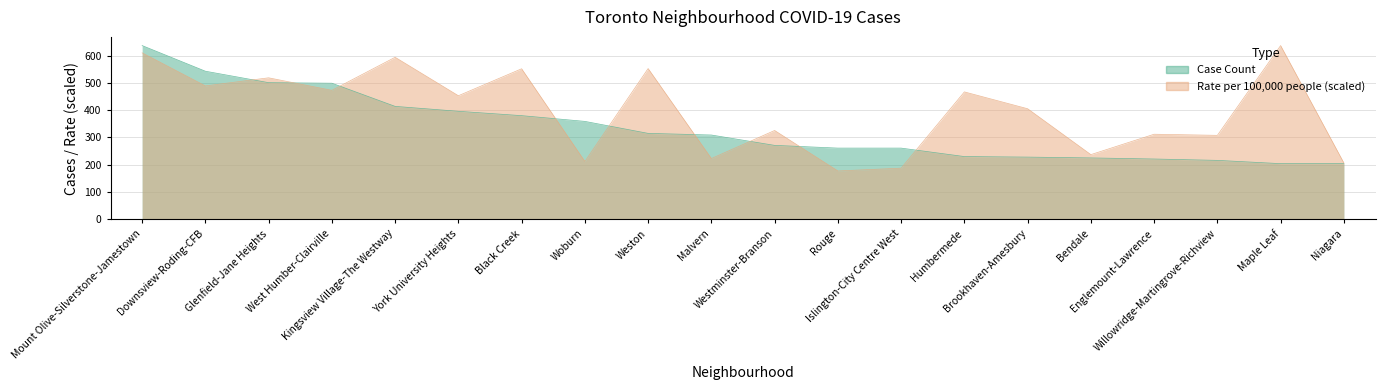

What is the lowest value of the Rate per 100,000 people series?

177.2